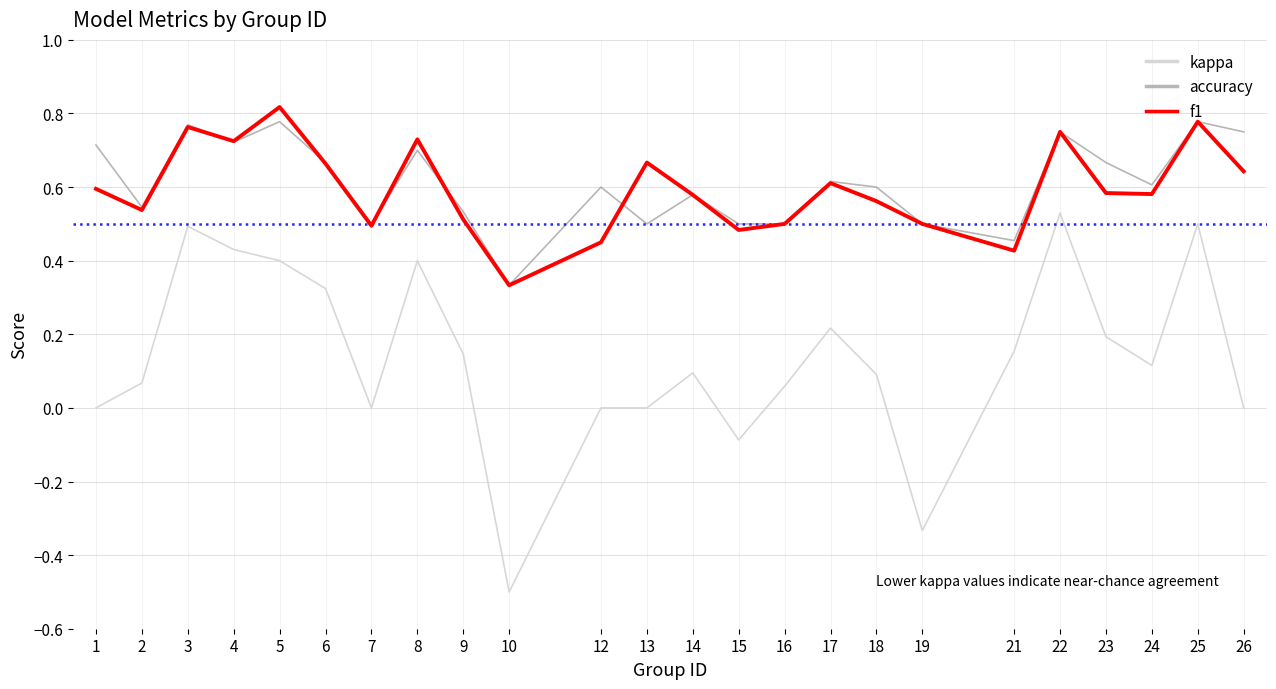

Which series changed the most between 18 and 21?

accuracy